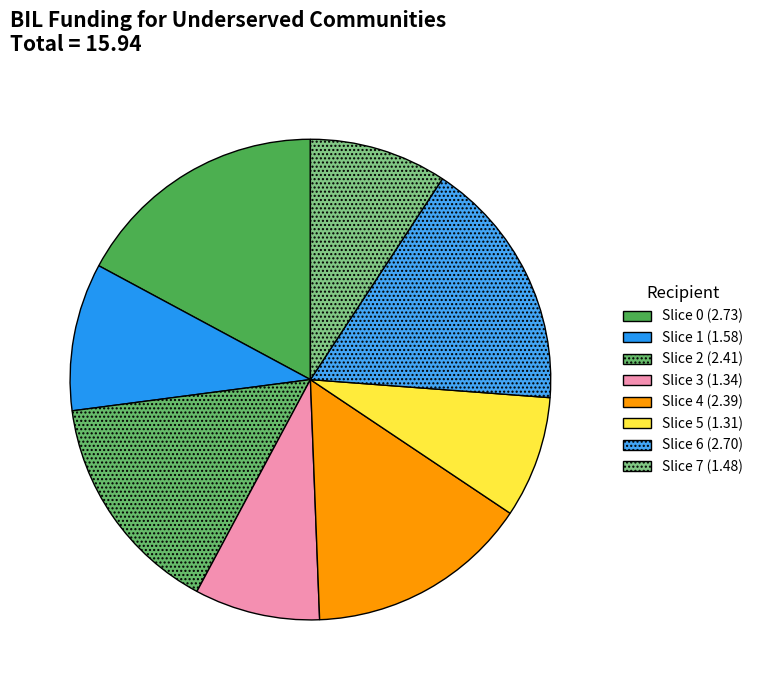

Is there any slice that represents more than half of the pie?

No